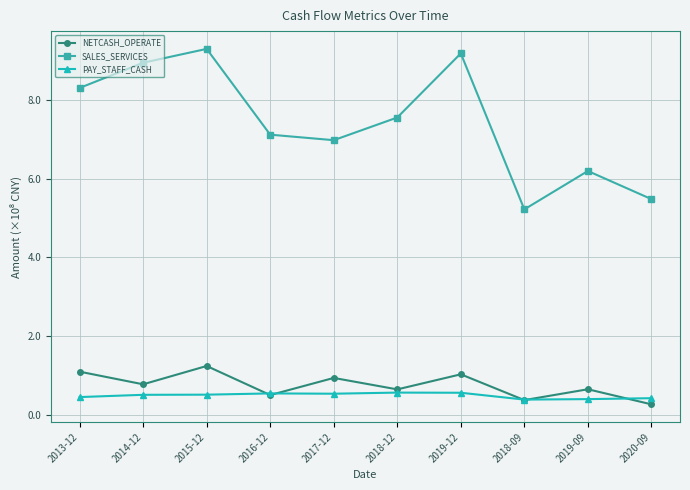

Where is the first local maximum for SALES_SERVICES?

2015-12